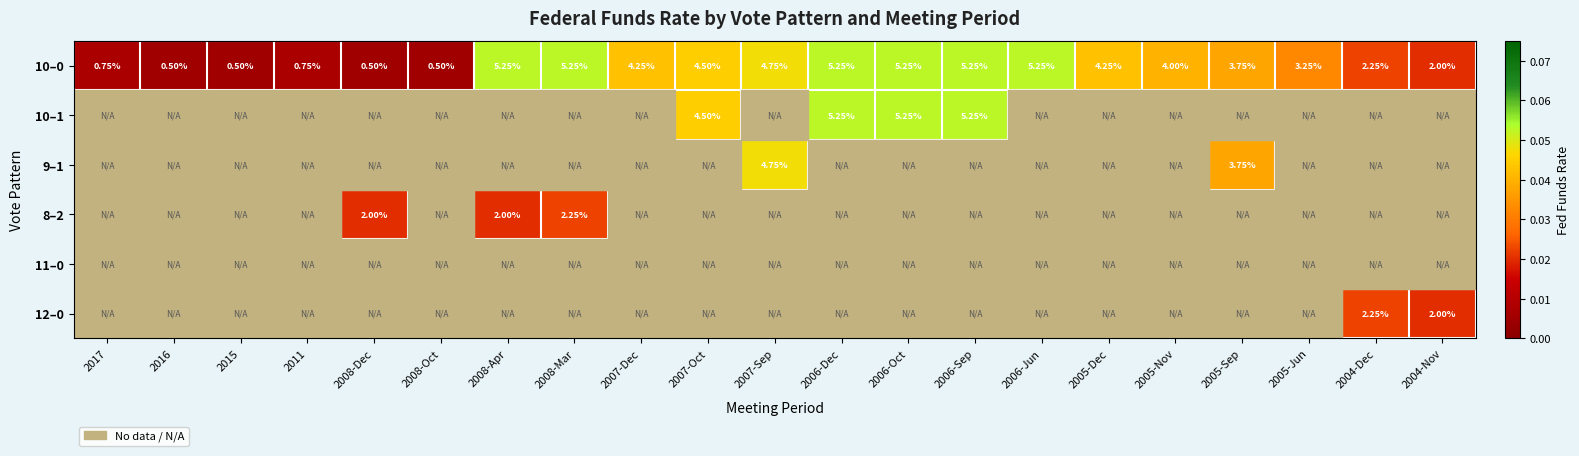

Which series changed the most between 2006-Jun and 2005-Dec?

10–0